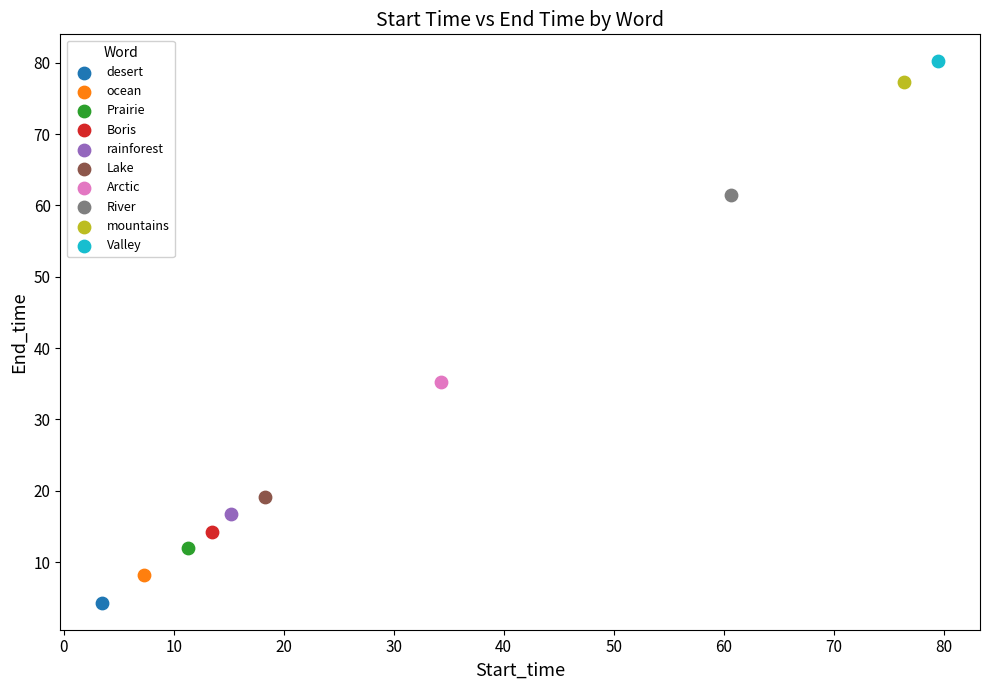

What are all the series names shown in the legend?

desert, ocean, Prairie, Boris, rainforest, Lake, Arctic, River, mountains, Valley